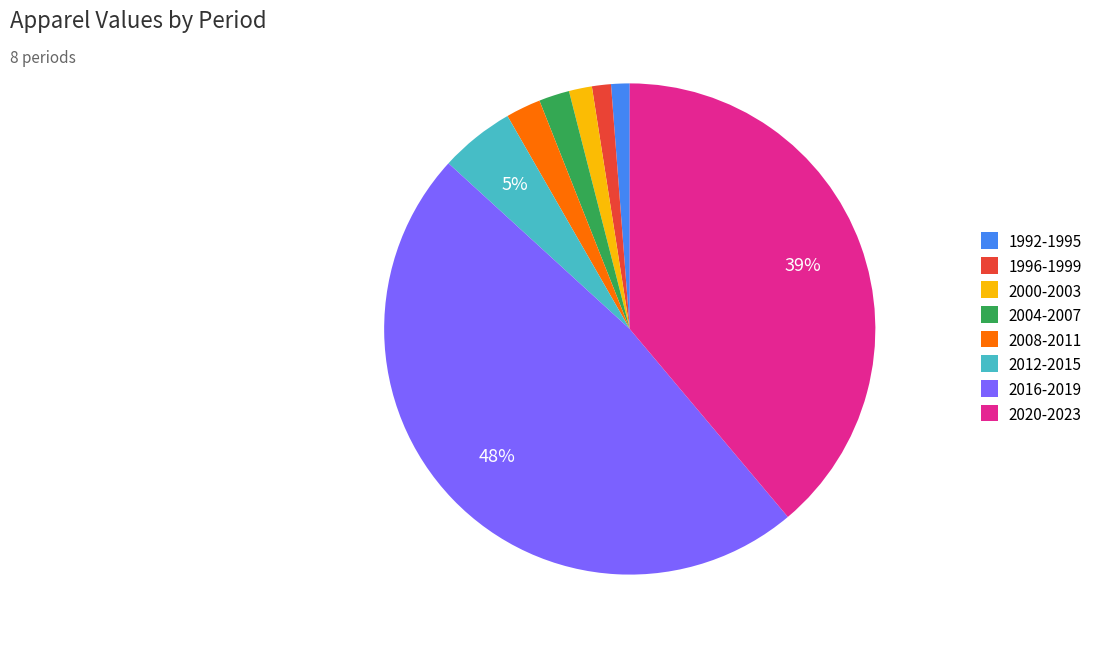

The 1992-1995 slice represents 10% of the pie. True or false?

False